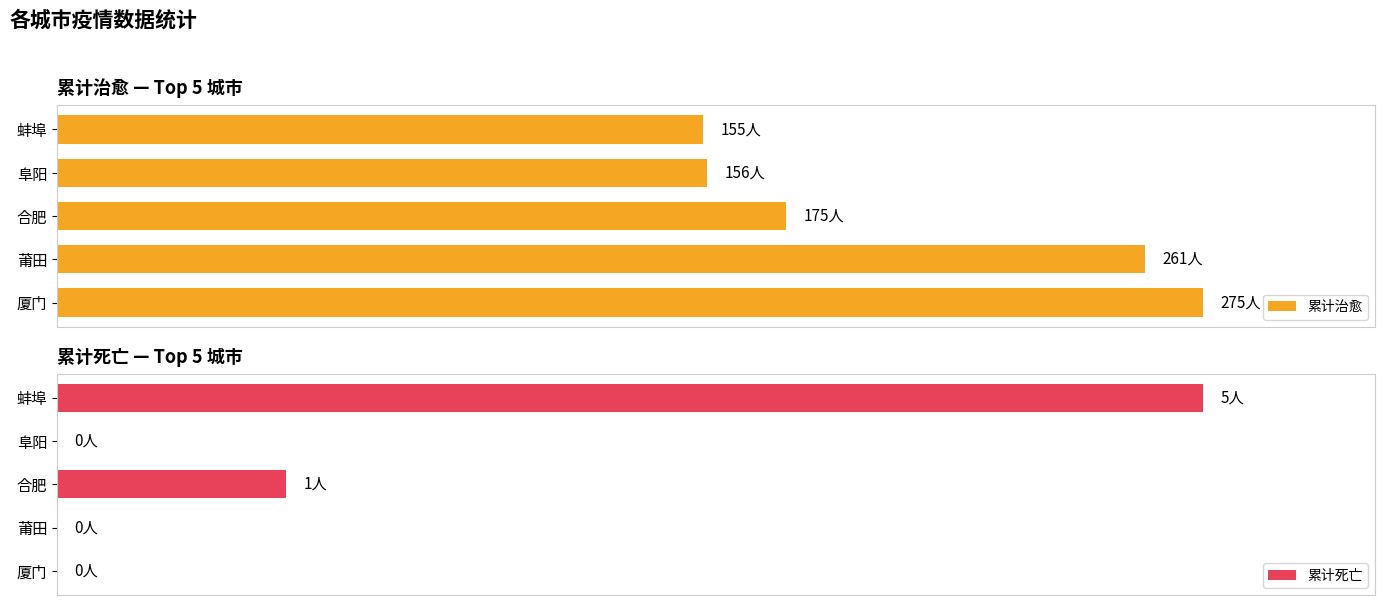

Which series has the largest total across all categories?

累计治愈